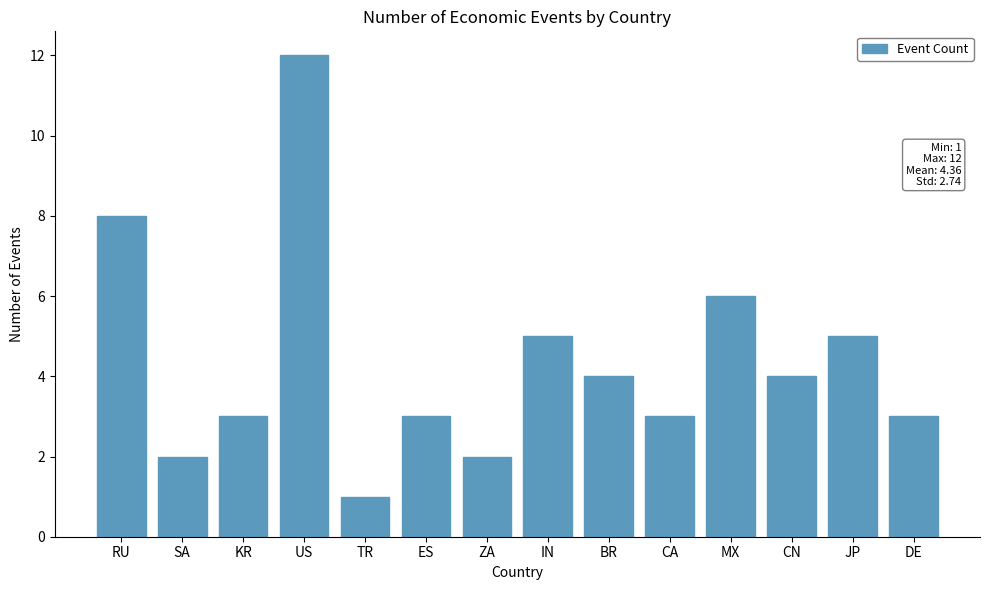

The value at CN is 2. True or false?

False